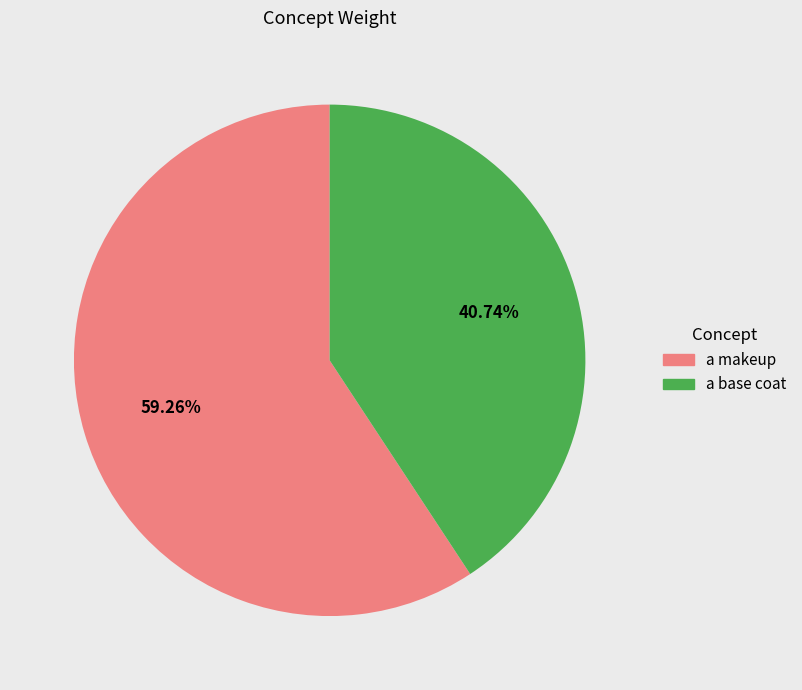

How many segments does this pie chart have?

2